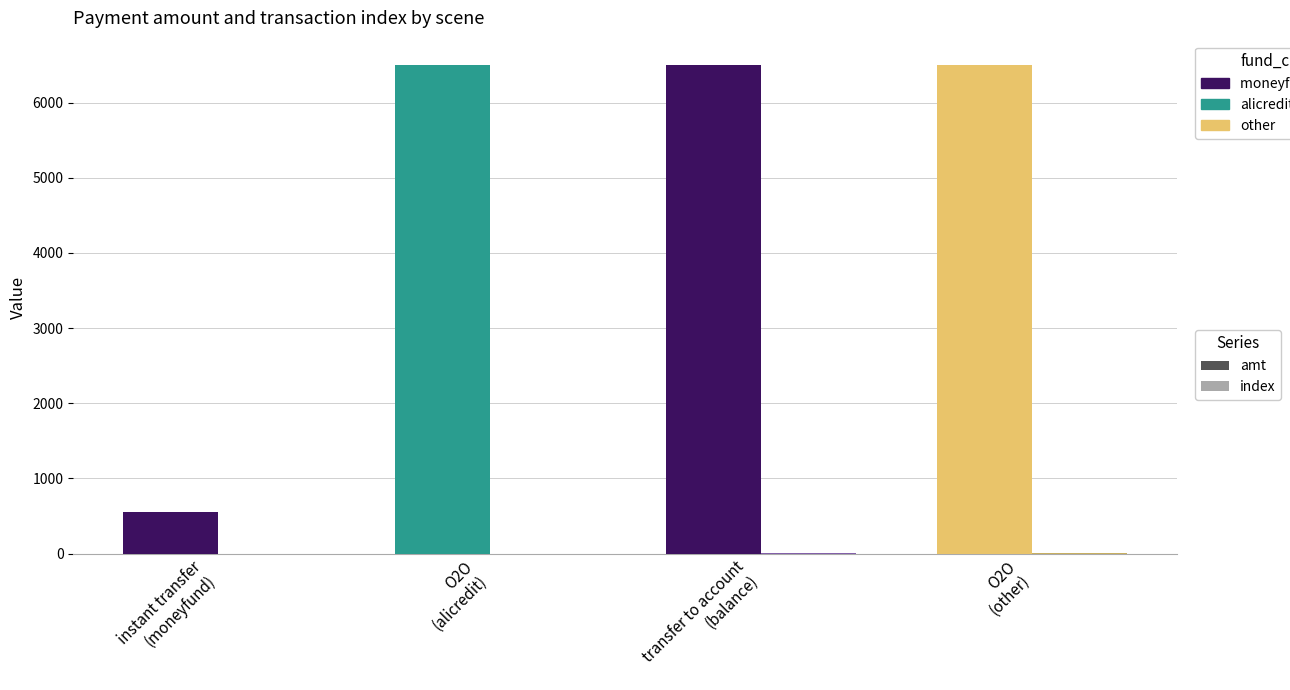

Count the number of data series in this chart.

2